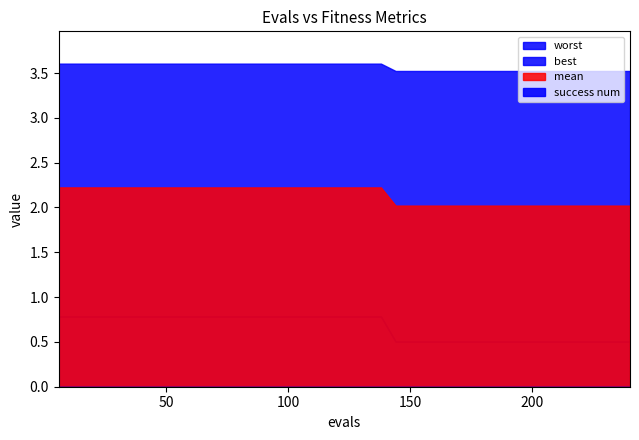

True or false: best has more than 0 points higher than both neighbors.

False